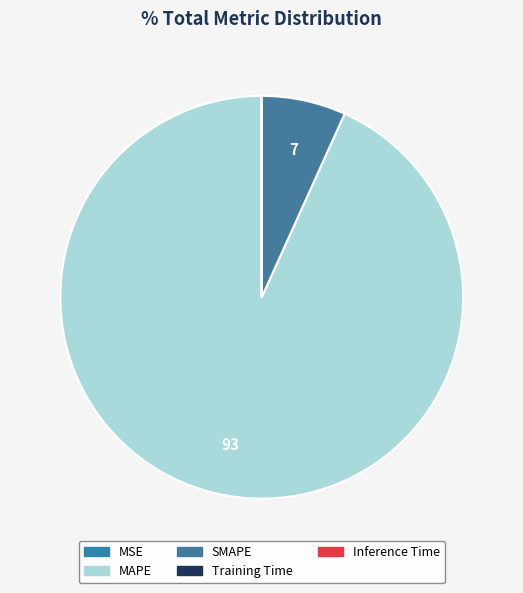

To the nearest percent, what is the average slice percentage?

20%